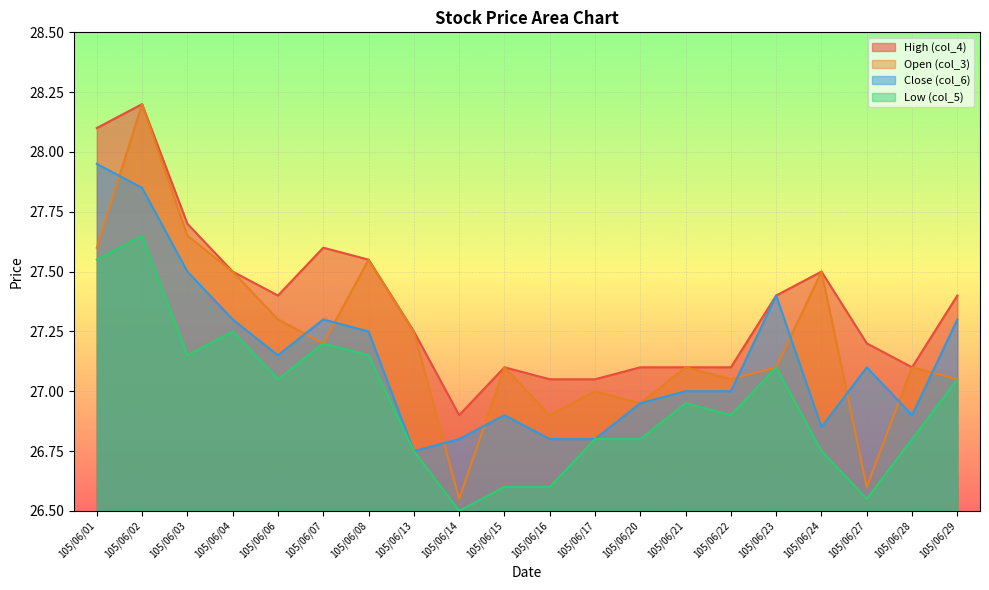

Which series ends up on top after the final intersection of Open (col_3) and Close (col_6)?

Close (col_6)